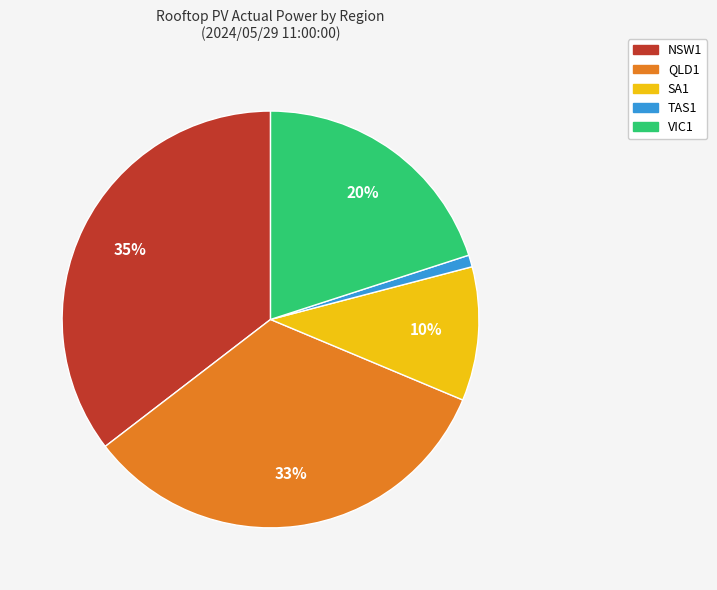

Does any single category account for the majority?

No